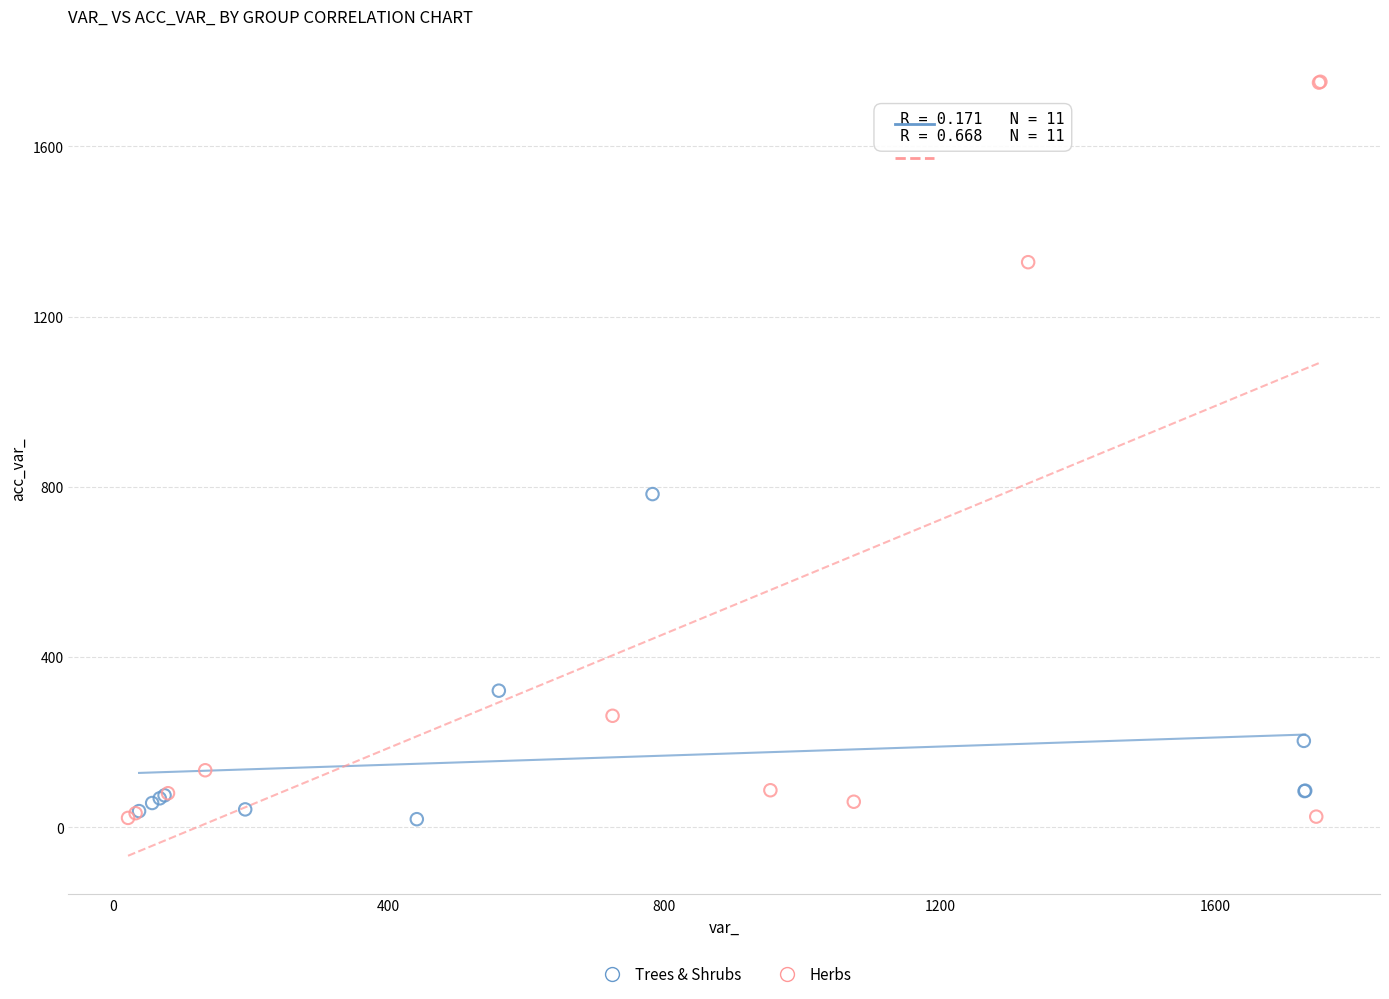

Which series reaches the maximum Y coordinate?

Herbs